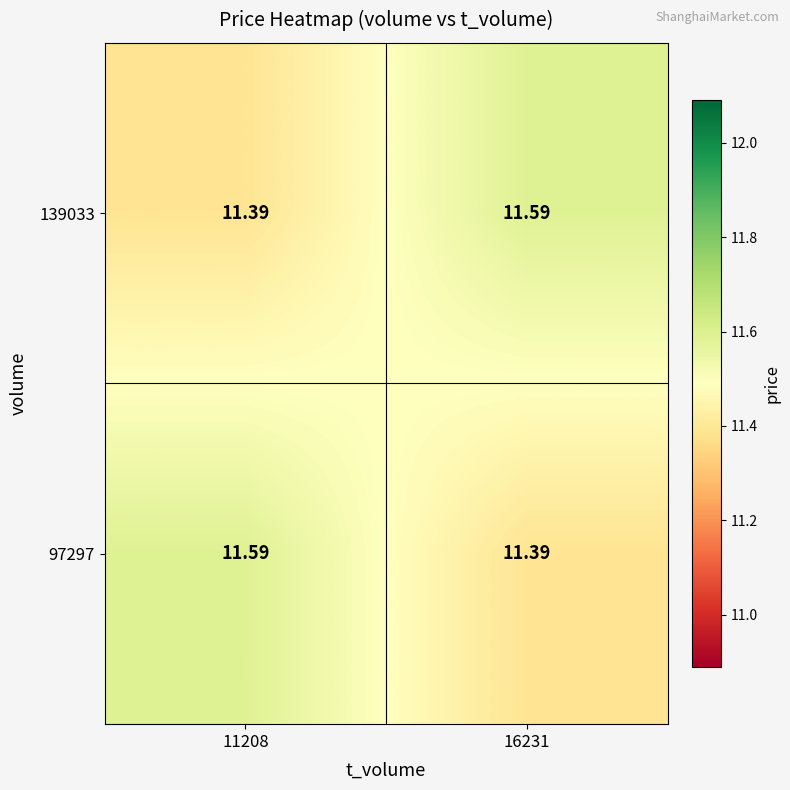

Is the value of 139033 at 11208 greater than the value of 97297 at 11208?

No